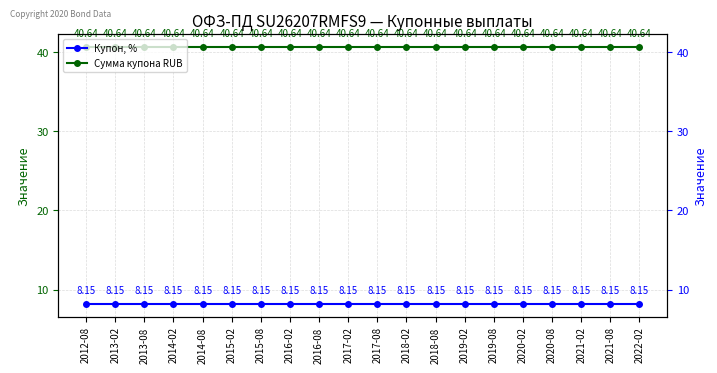

How many lines are shown in the chart?

2